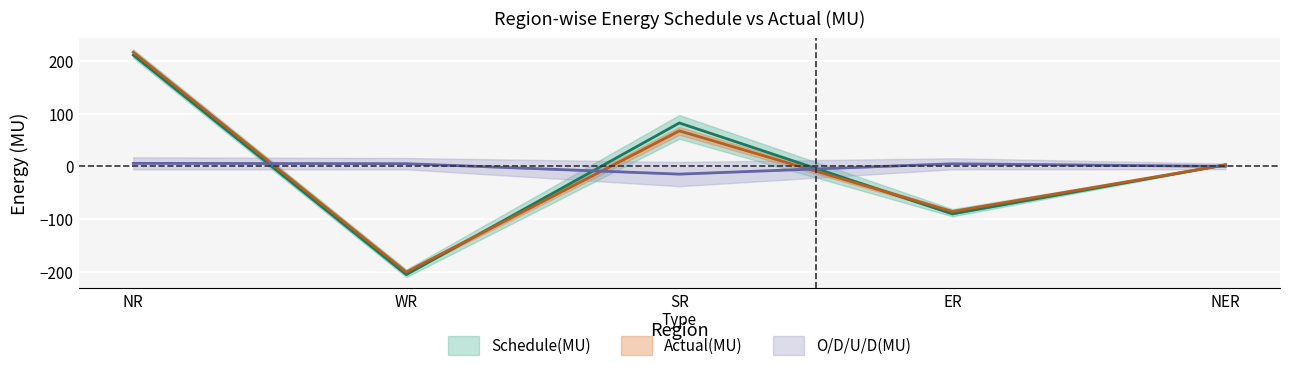

Between which two adjacent categories do O/D/U/D(MU) and Actual(MU) first intersect?

NR and WR